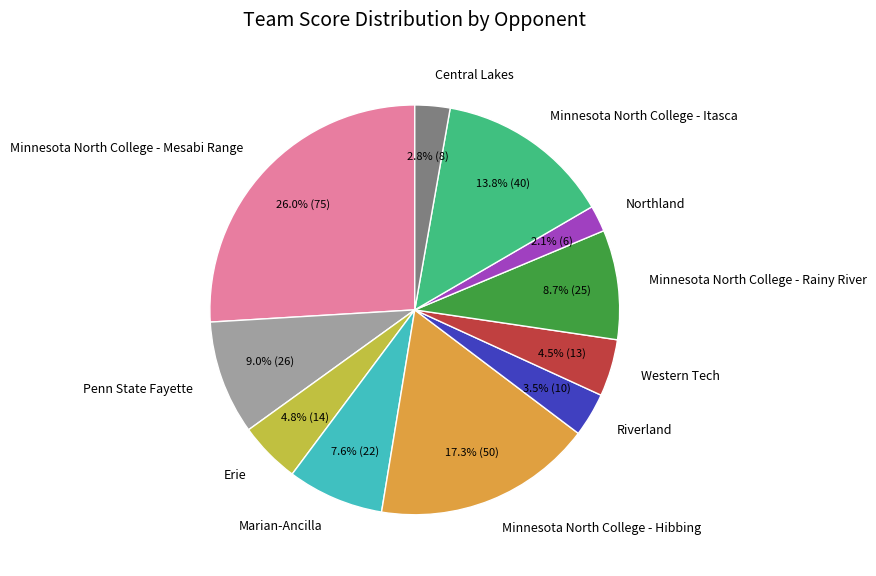

Does Minnesota North College - Mesabi Range account for over 50% of the chart?

No